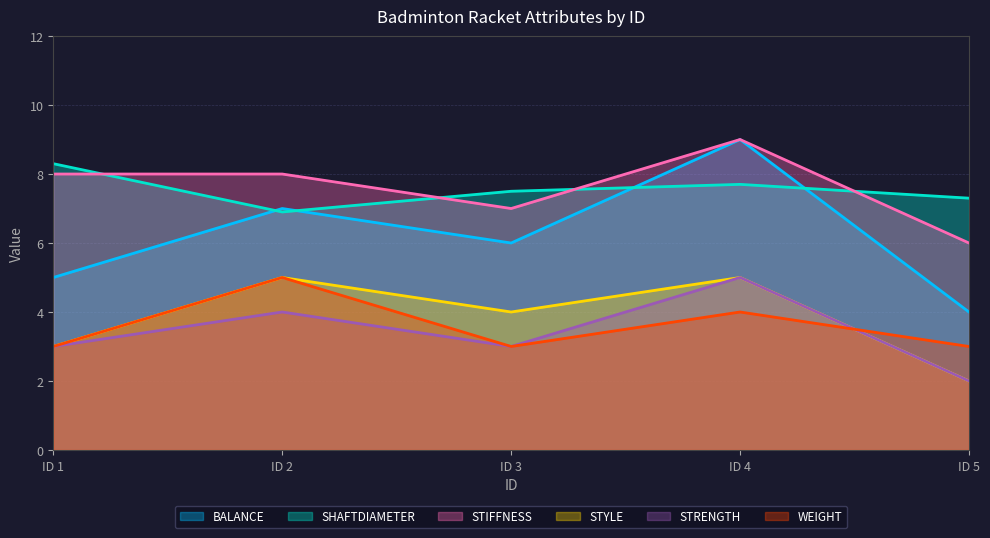

True or false: BALANCE and STRENGTH intersect in this chart.

False